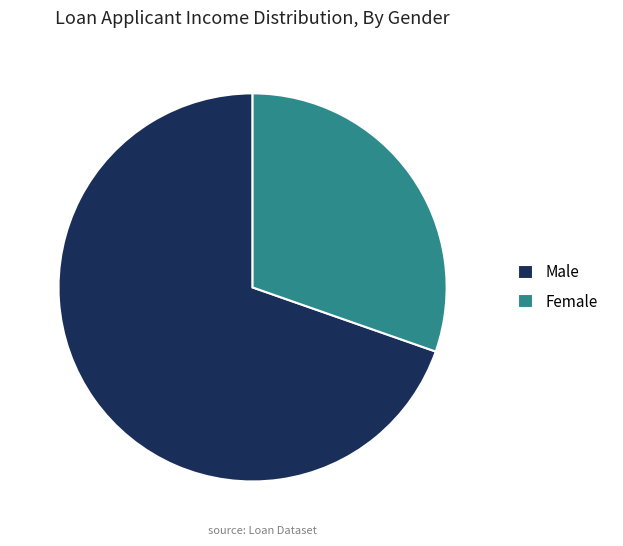

Is the sum of Female and Male greater than half?

Yes